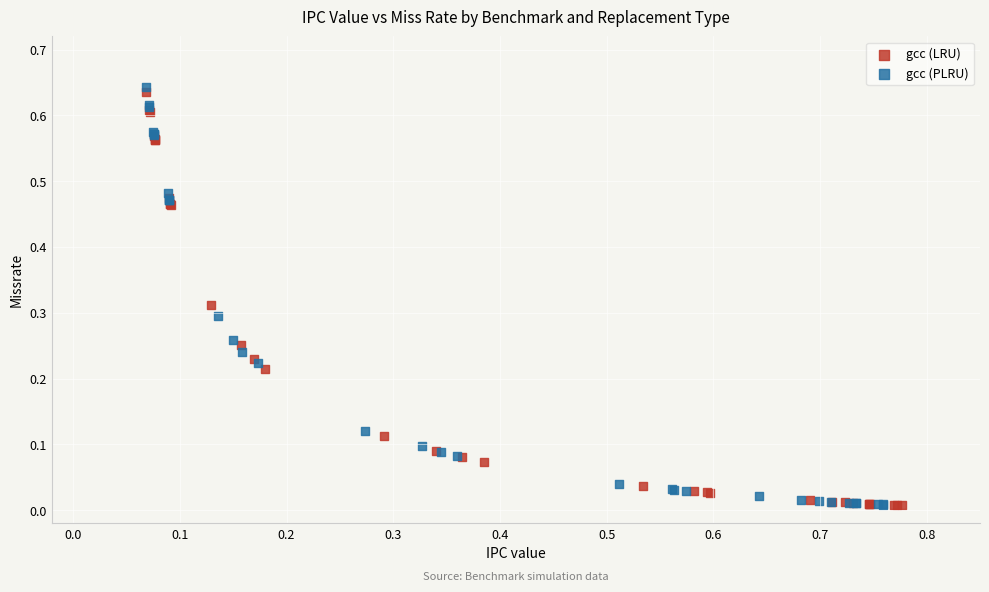

Which series reaches the maximum Y coordinate?

gcc (PLRU)